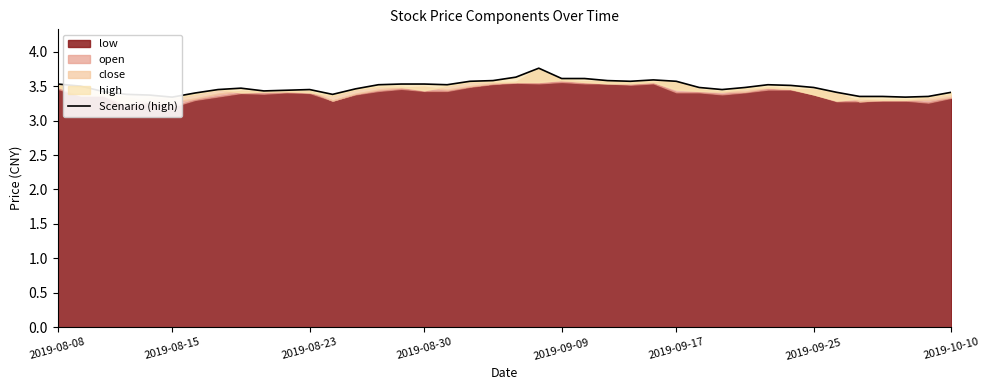

The chart shows a value of 6.3 at 25. True or false?

False